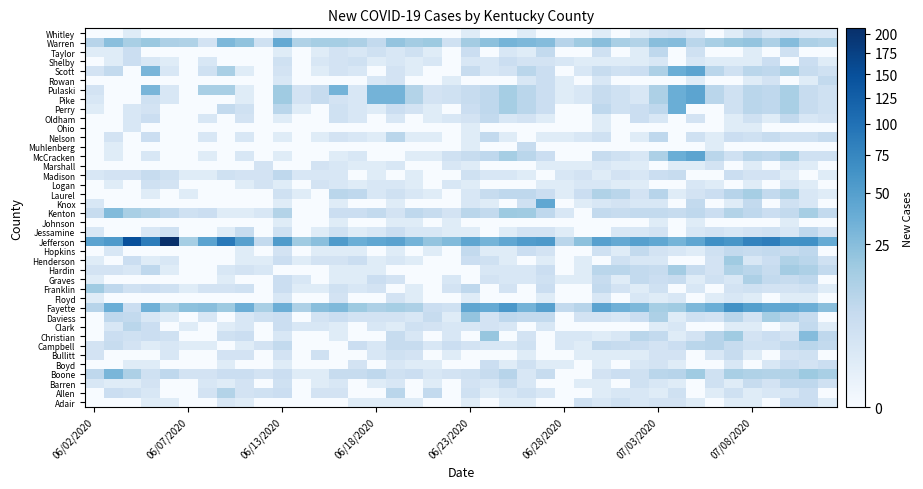

Which series has the largest total across all categories?

Jefferson